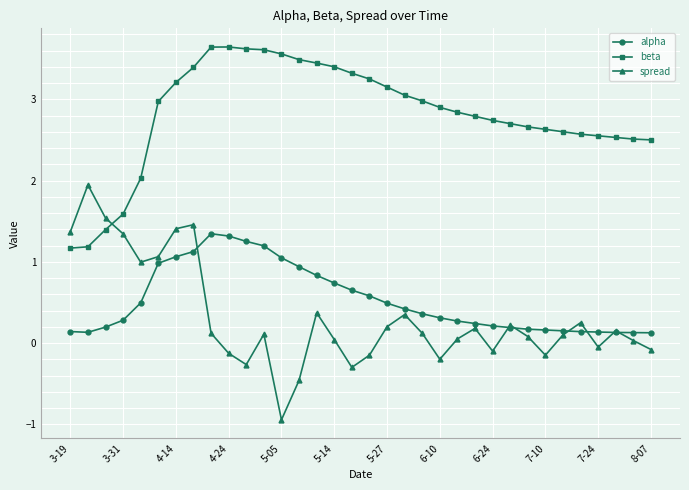

What is the minimum value for alpha?

0.1